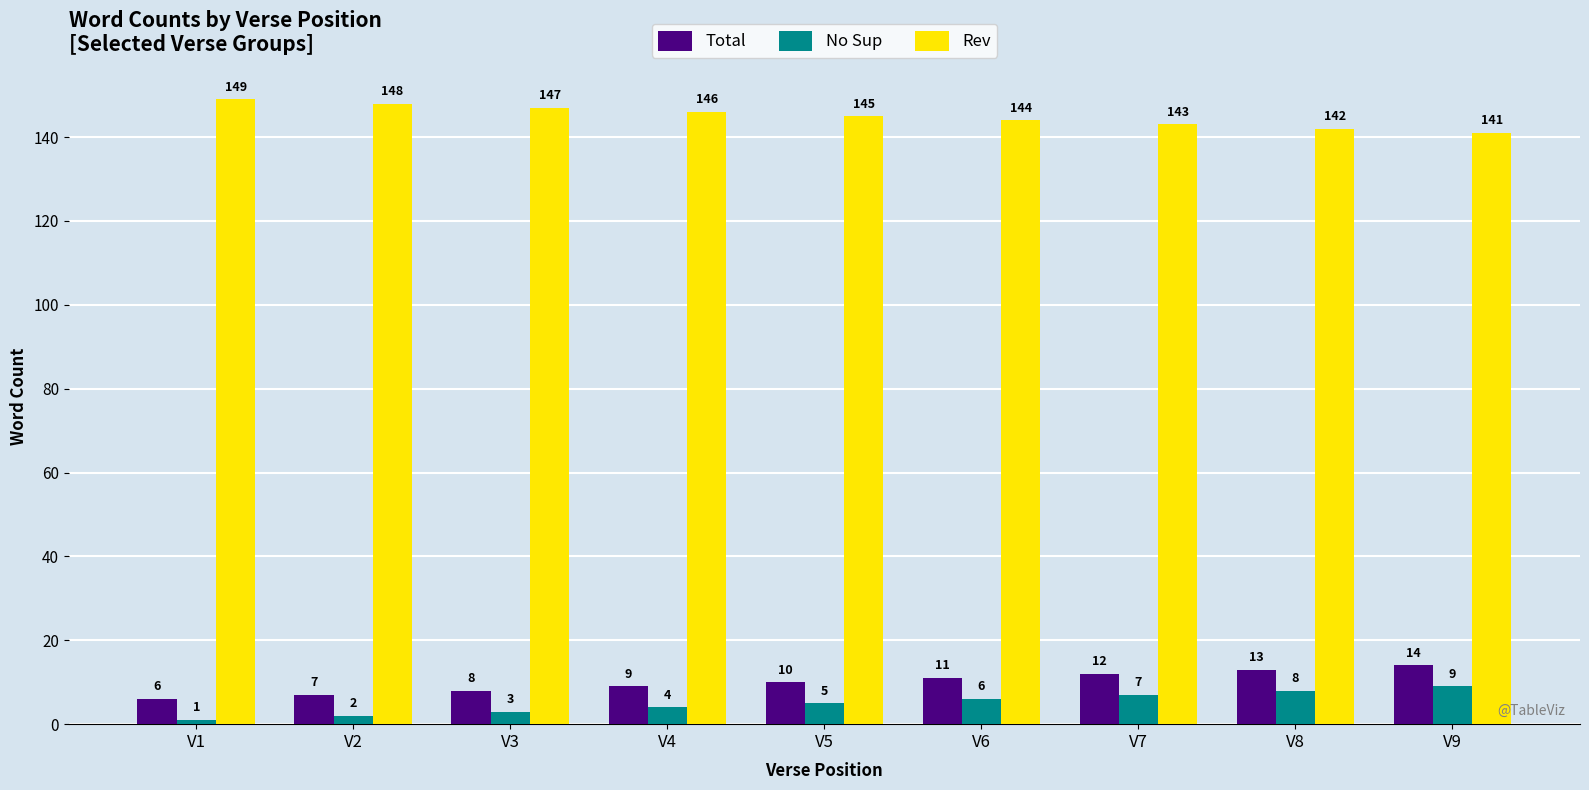

Which category has the lowest value in the Rev series?

V9